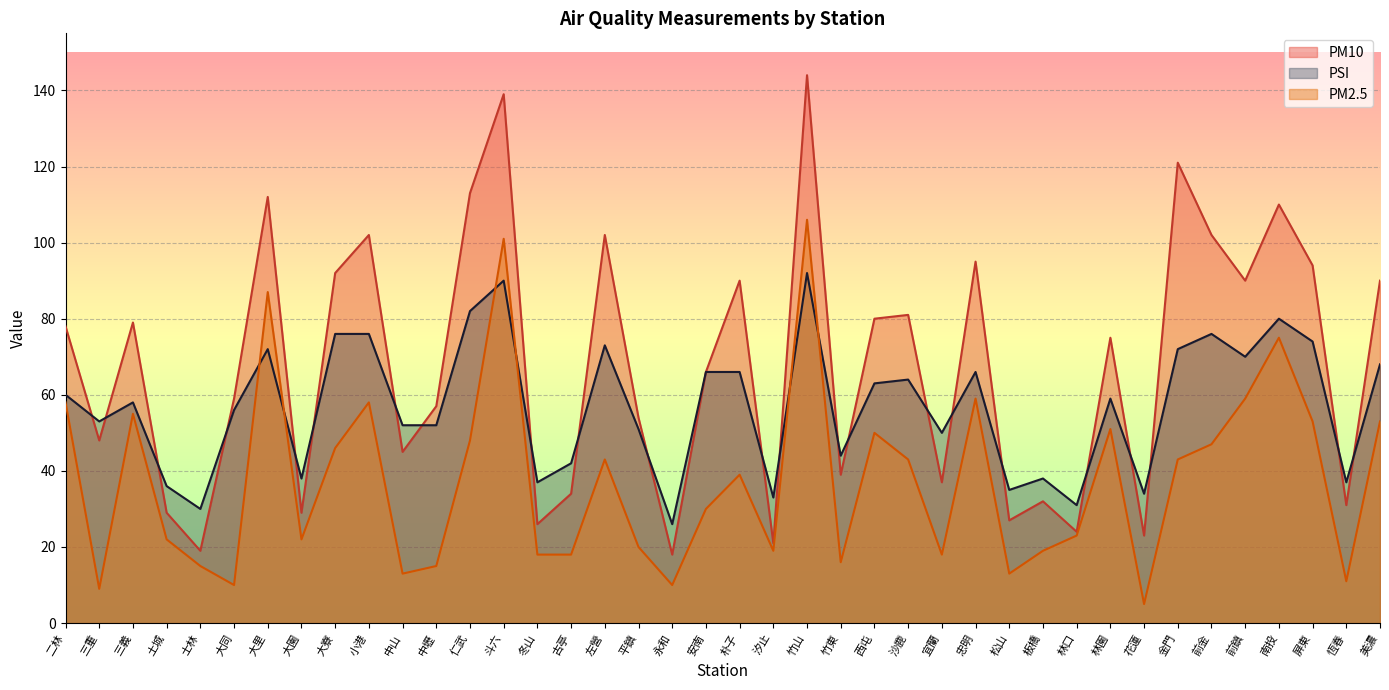

What is the label of the 22nd point from the left?

汐止